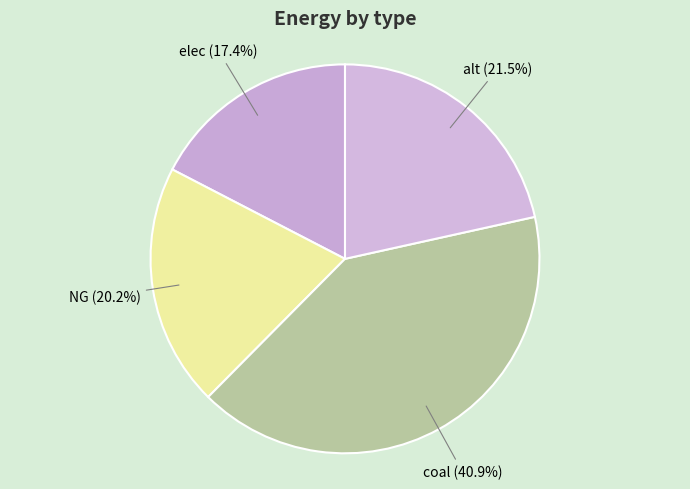

Which category has the smallest portion of the pie?

elec